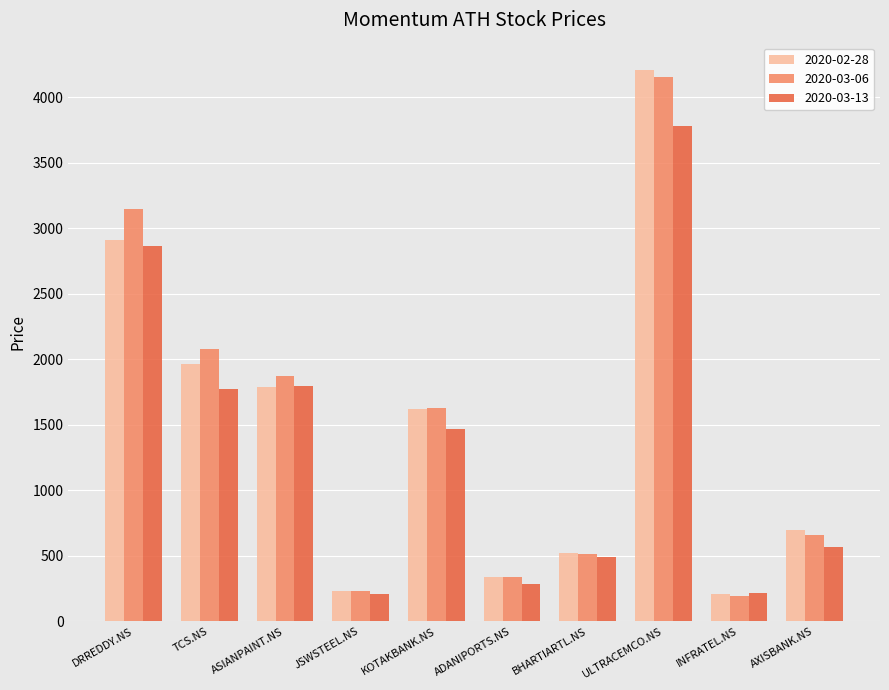

What are all the series names shown in the legend?

2020-02-28, 2020-03-06, 2020-03-13